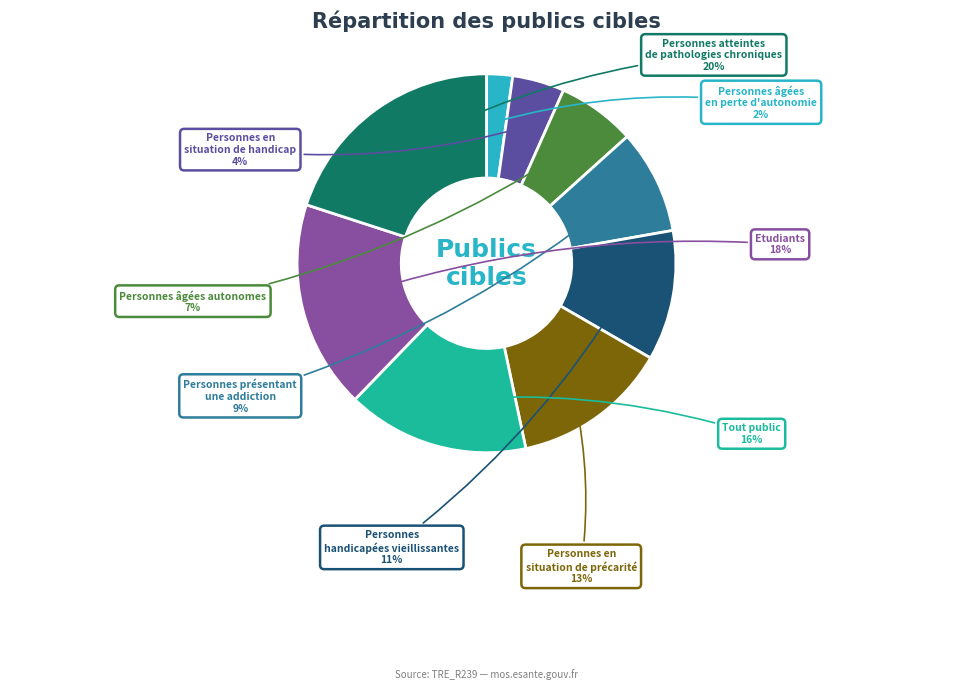

Count the number of slices in the pie.

9